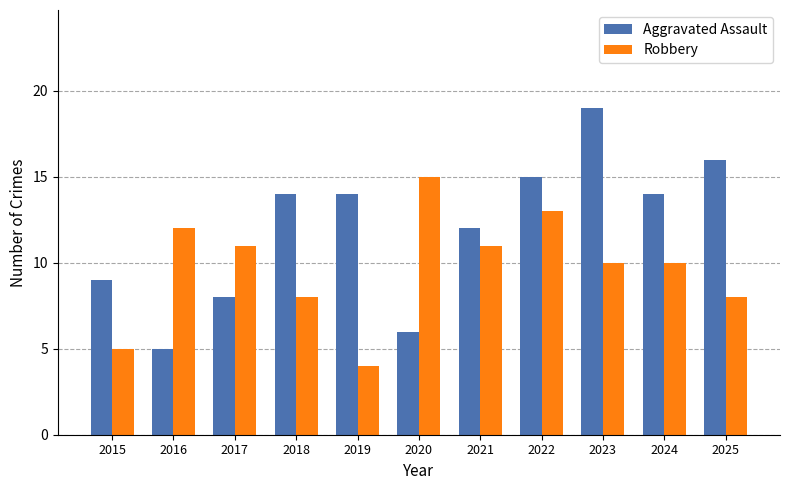

What value does the Aggravated Assault series have at 2021?

12